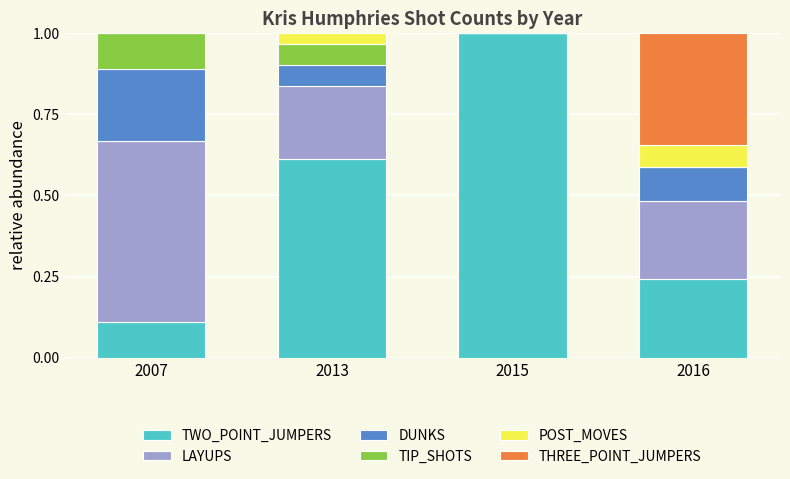

Is it true that TWO_POINT_JUMPERS equals 0.2 at 2007?

False